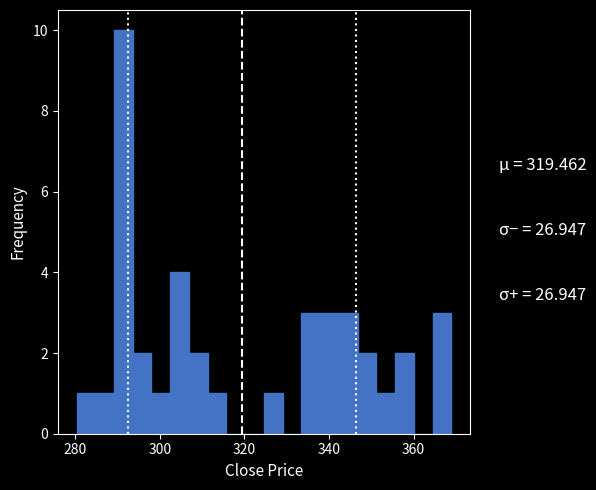

Read against the x-axis, roughly where is the centre of the tallest bar?

292